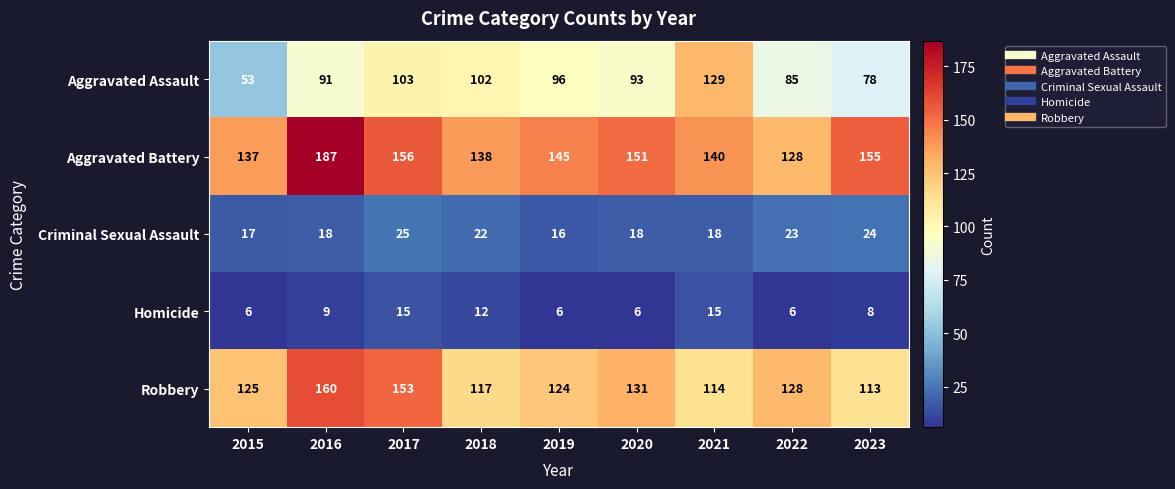

True or false: Robbery has a value of 117 at 2018.

True